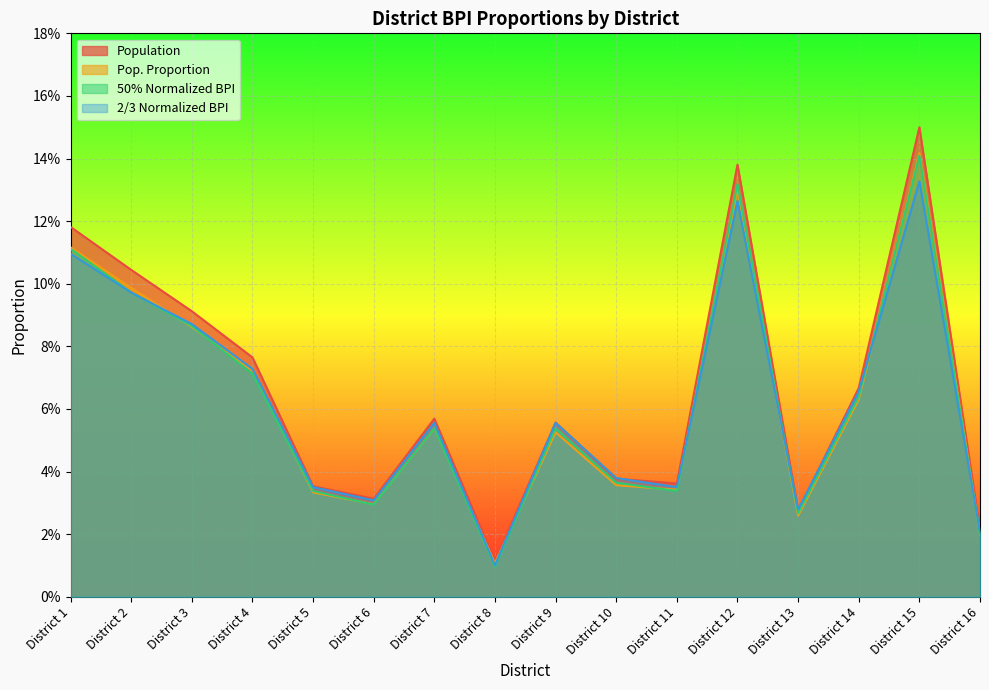

At which category is the sum across all series the highest?

District 15